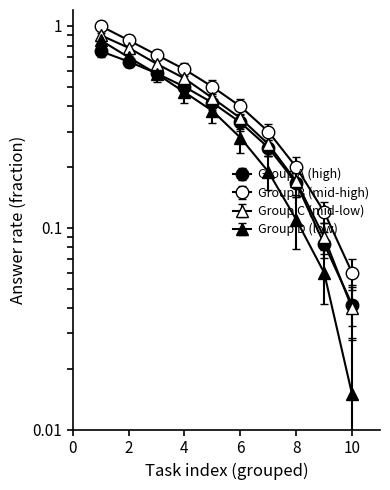

What is the value of the answer_rate_low point at the 1st from the left?

0.8